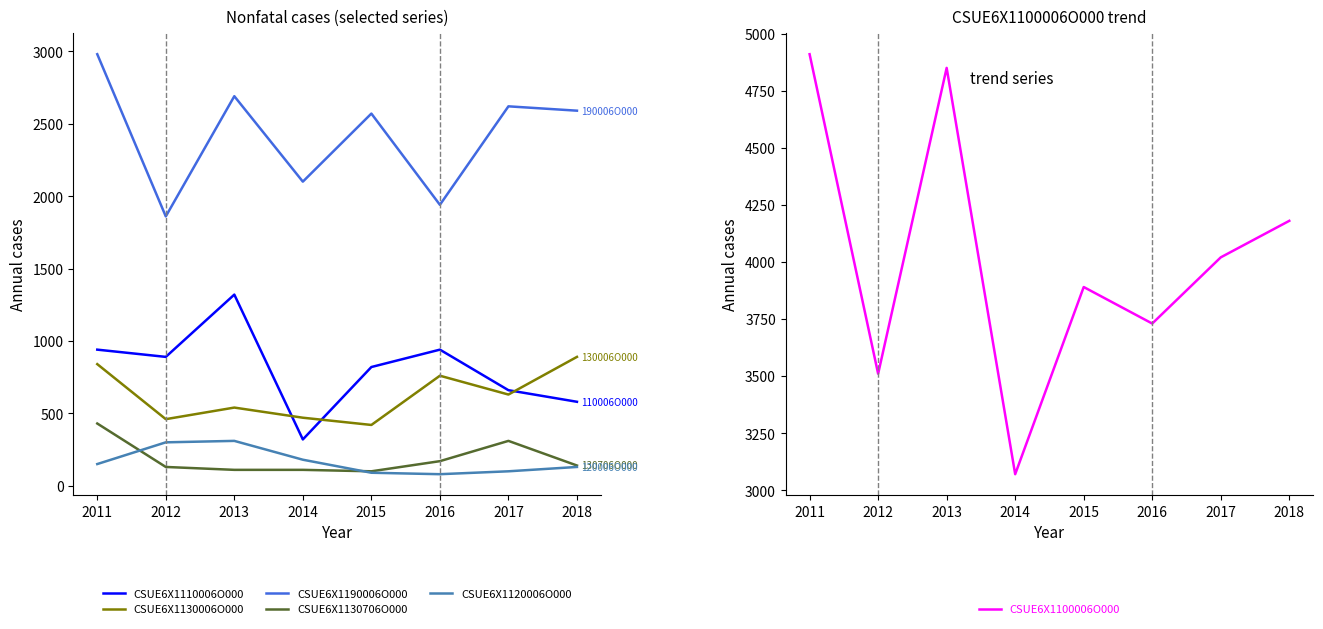

How many series are shown in this chart?

6